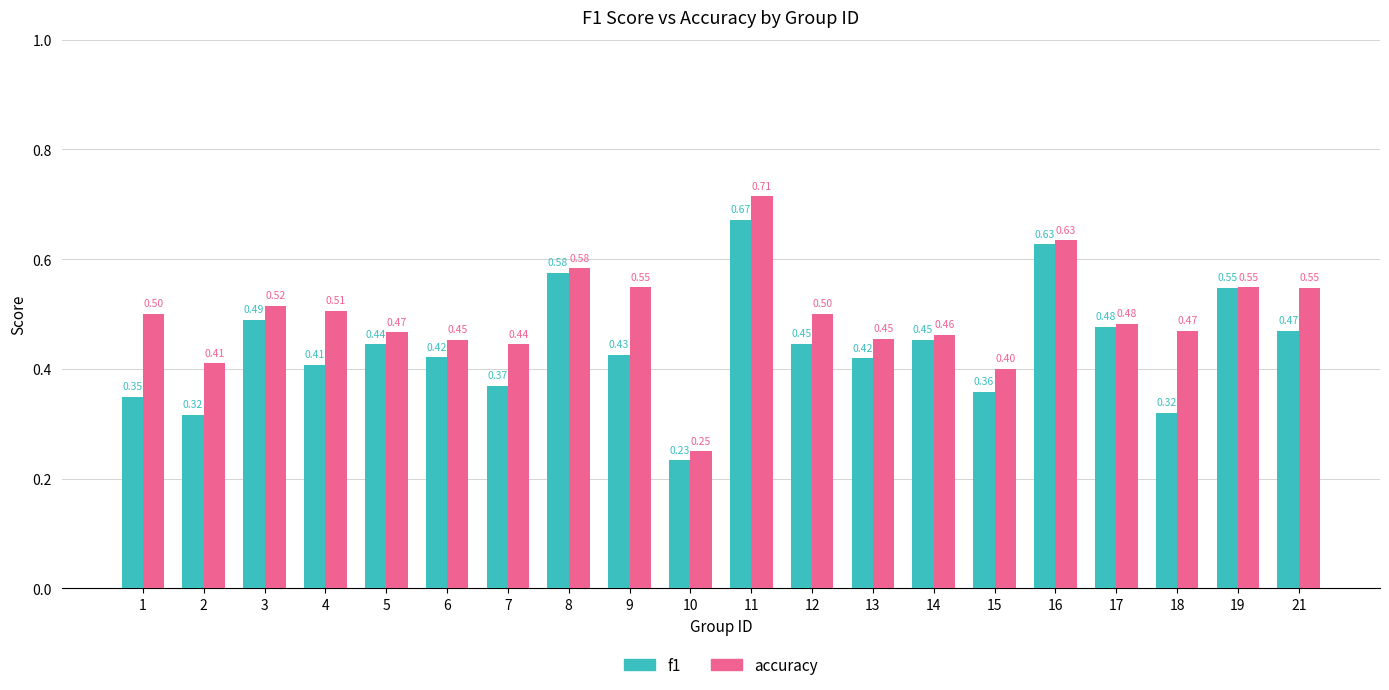

True or false: f1 has a value of 0.1 at 6.

False